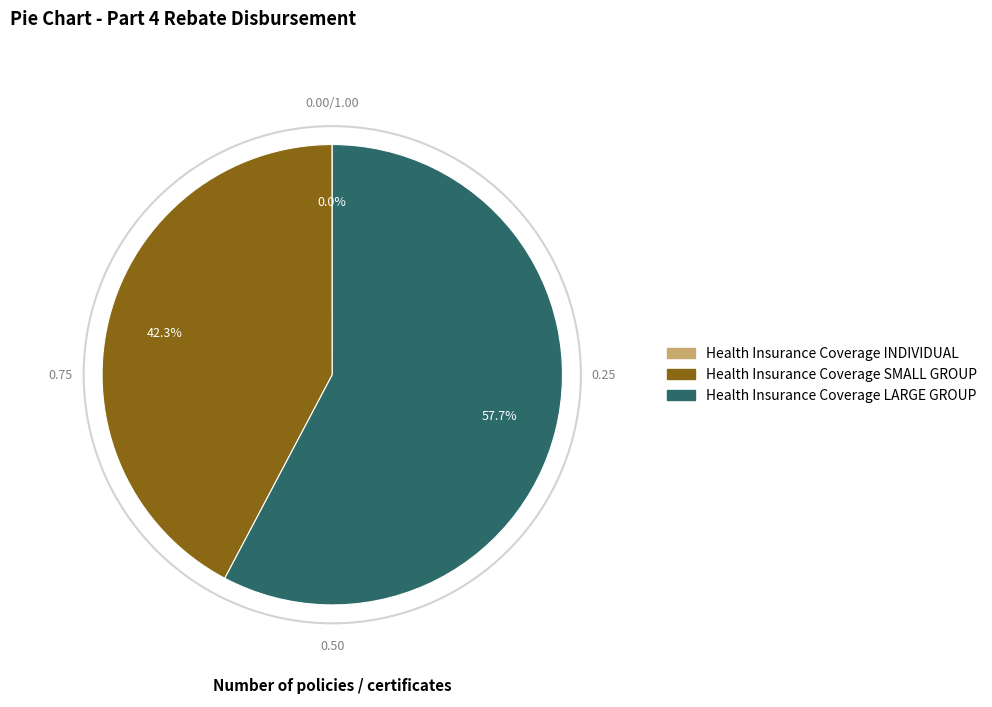

Which slice is the largest?

Health Insurance Coverage LARGE GROUP